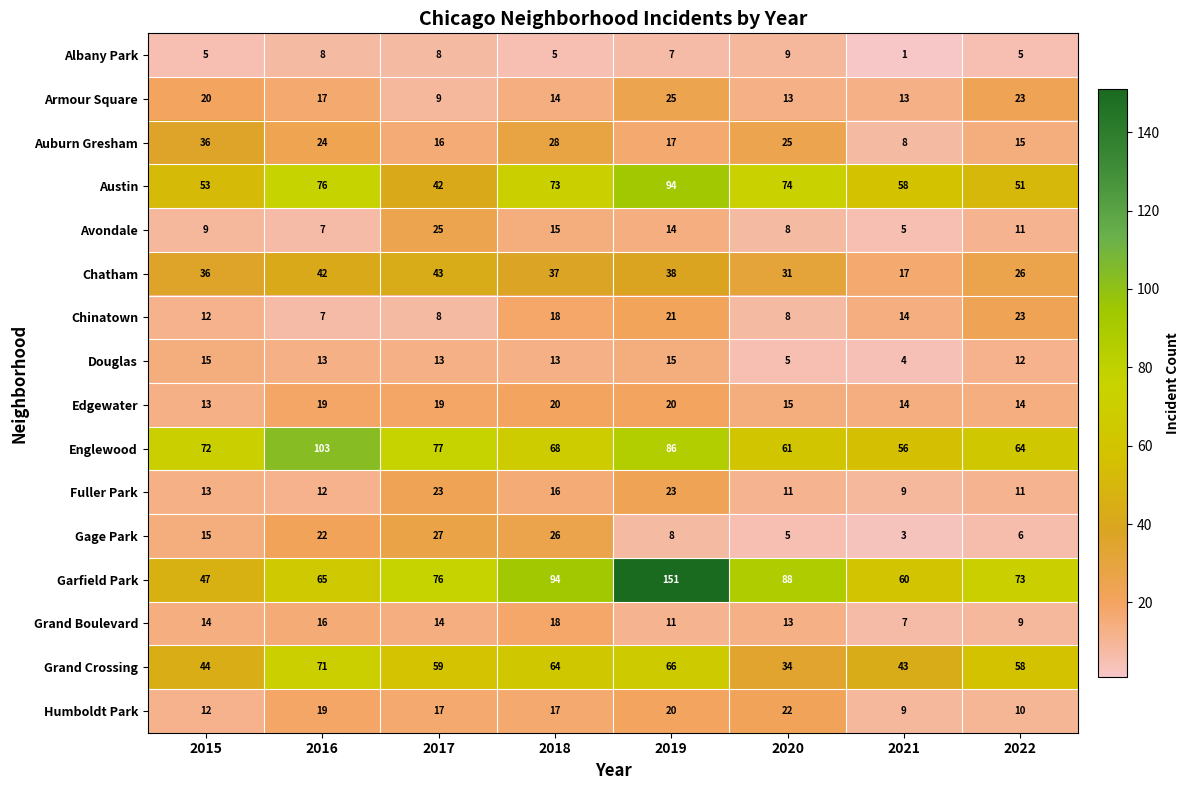

How many categories are shown in the chart?

8